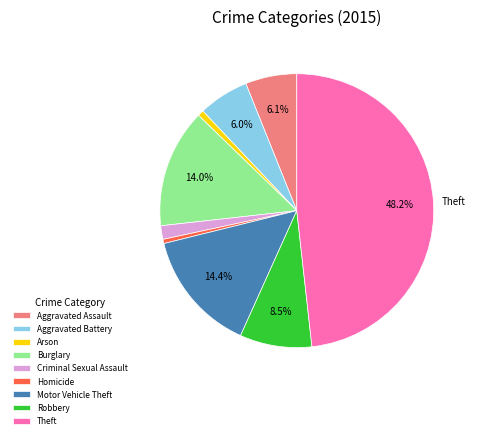

Count the number of slices in the pie.

9